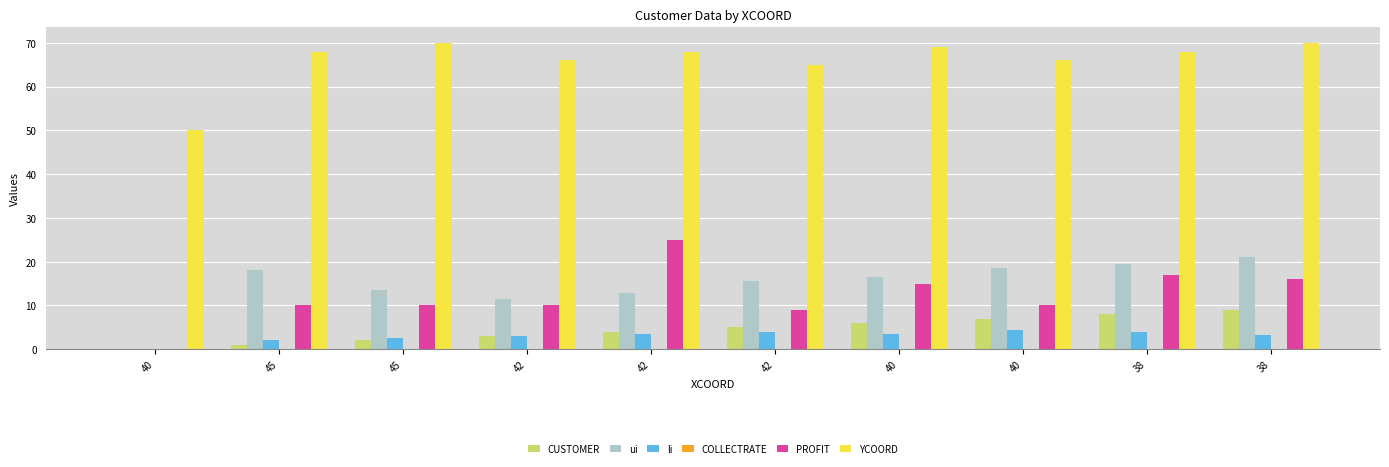

Rank the series at 42 from highest to lowest value.

YCOORD, ui, PROFIT, CUSTOMER, li, COLLECTRATE